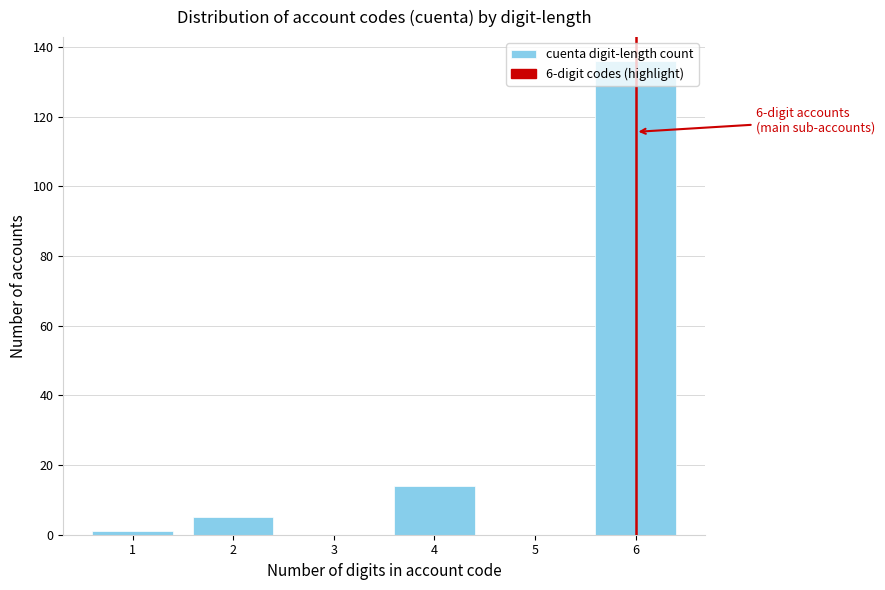

Where is the data nearest to the value 68?

4